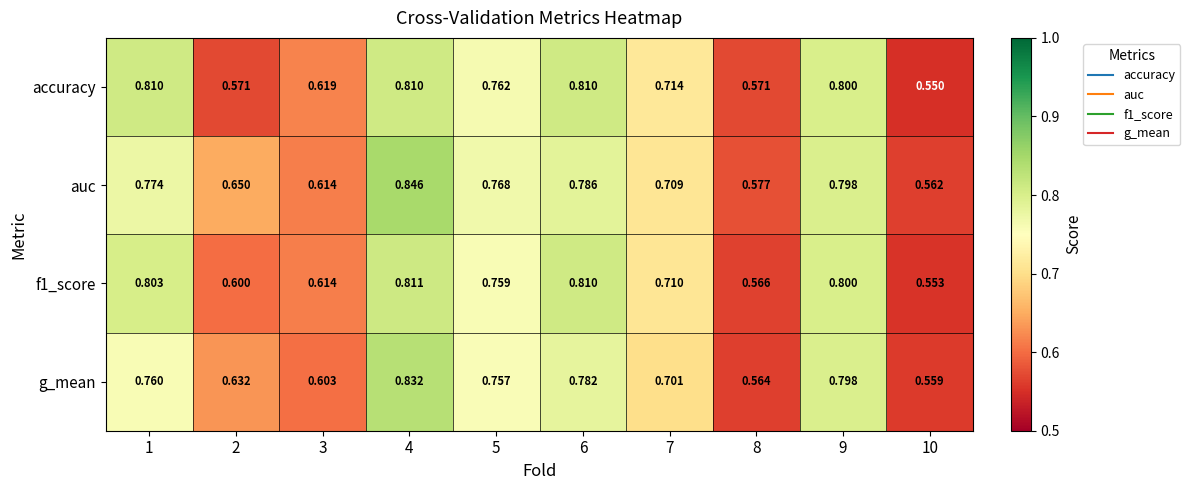

Which series changed the most between 4 and 9?

auc